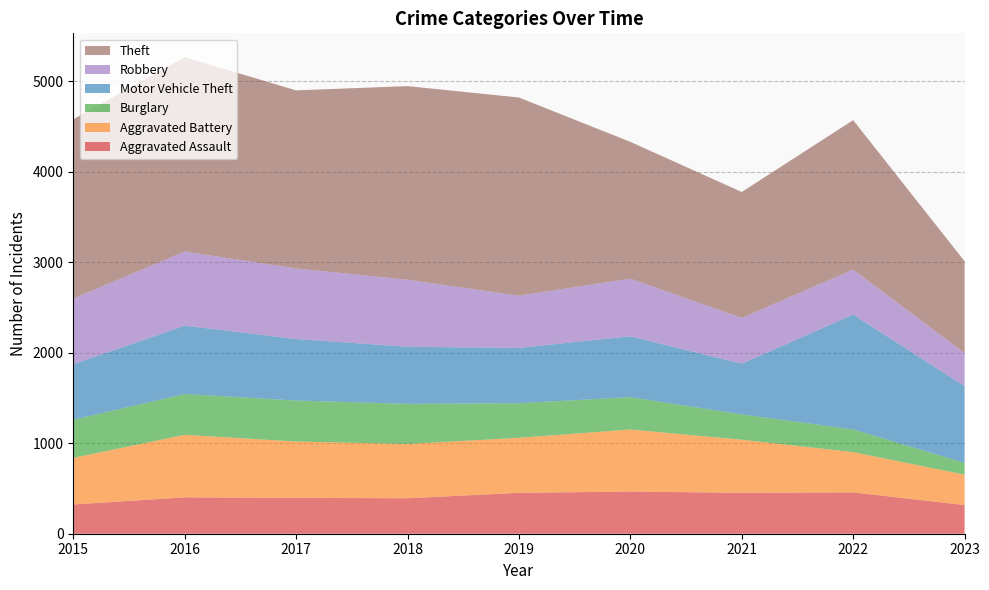

Reading left to right, transcribe all the data shown in this chart.

Aggravated Assault: 2015=323	2016=402	2017=396	2018=392	2019=452	2020=466	2021=452	2022=457	2023=317
Aggravated Battery: 2015=515	2016=691	2017=623	2018=600	2019=608	2020=686	2021=587	2022=445	2023=336
Burglary: 2015=421	2016=451	2017=453	2018=443	2019=383	2020=357	2021=280	2022=251	2023=130
Motor Vehicle Theft: 2015=614	2016=756	2017=680	2018=631	2019=611	2020=673	2021=560	2022=1269	2023=848
Robbery: 2015=726	2016=819	2017=780	2018=741	2019=577	2020=637	2021=506	2022=497	2023=365
Theft: 2015=1981	2016=2148	2017=1968	2018=2140	2019=2190	2020=1512	2021=1392	2022=1652	2023=1016